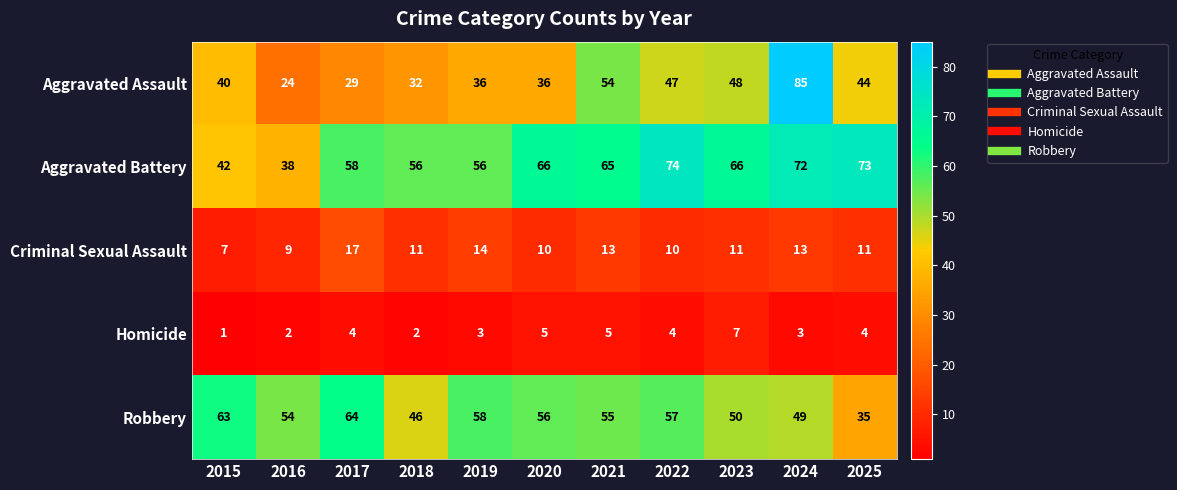

What is the difference between the Homicide values at 2021 and 2015?

4